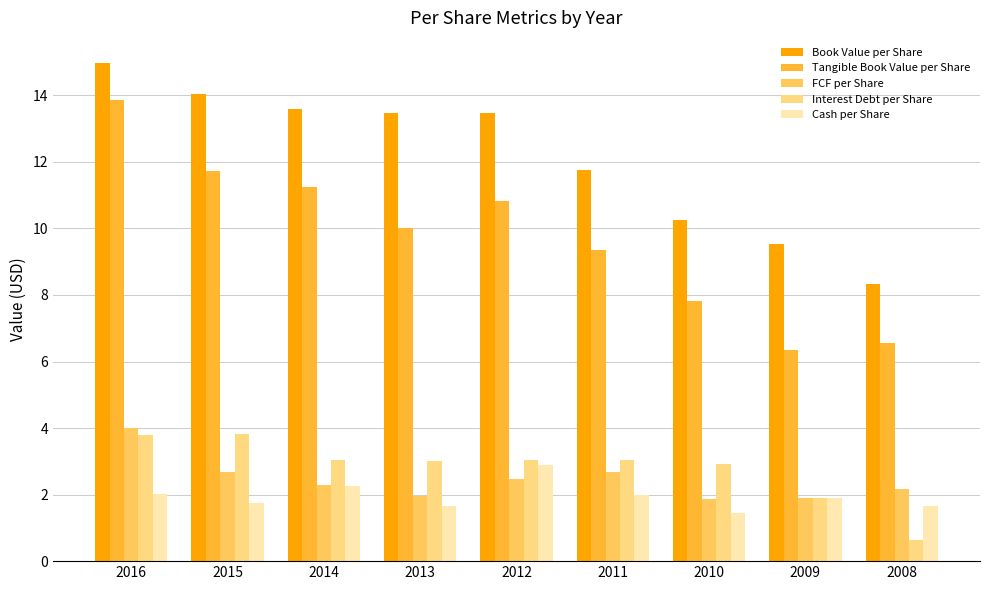

At which label does Tangible Book Value per Share first exceed 10?

2016